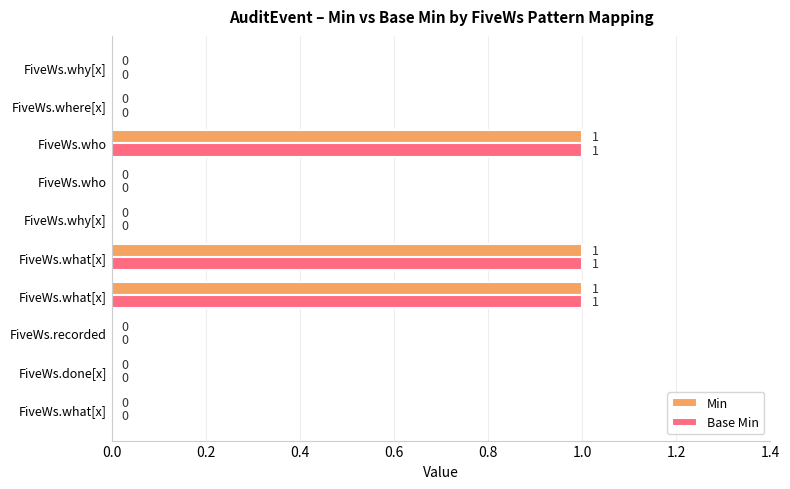

What position from the left is 0.0?

1